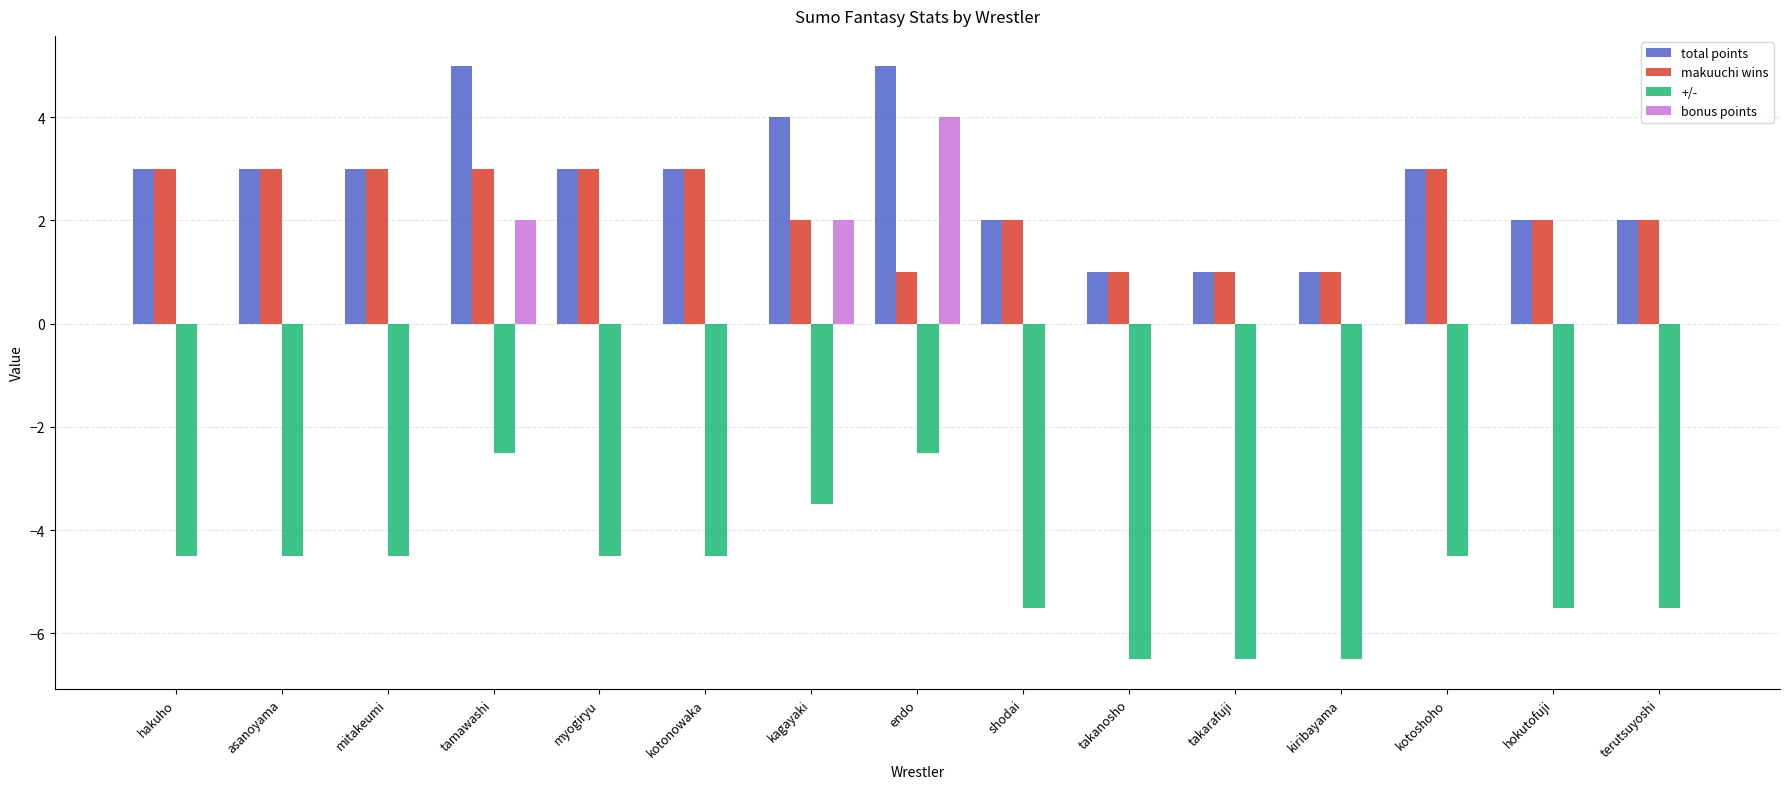

Are the bars grouped side by side (vs. stacked)?

Yes